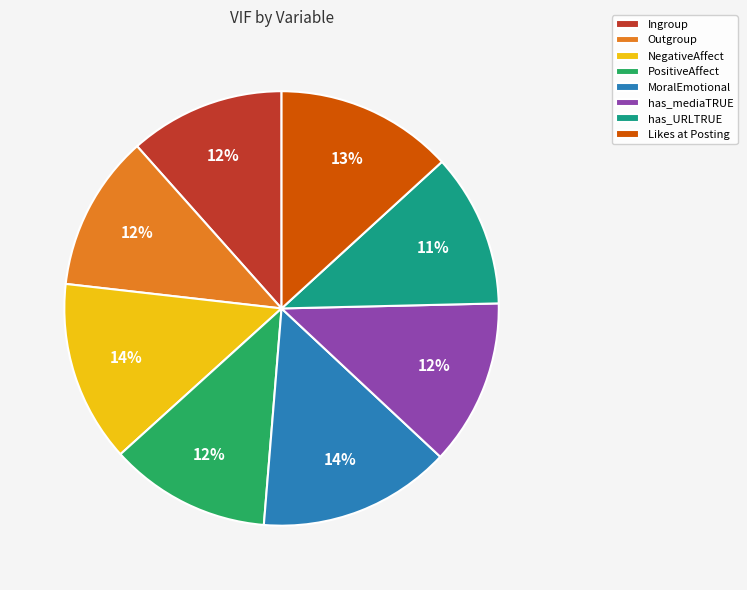

Combined, do has_mediaTRUE and MoralEmotional account for over 50%?

No